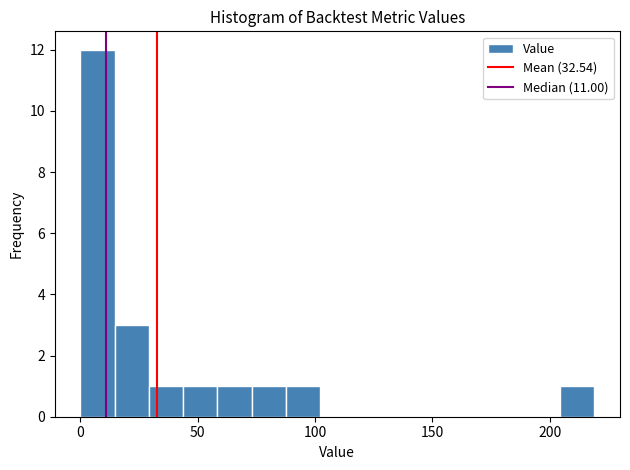

Read against the x-axis, roughly where is the centre of the tallest bar?

5